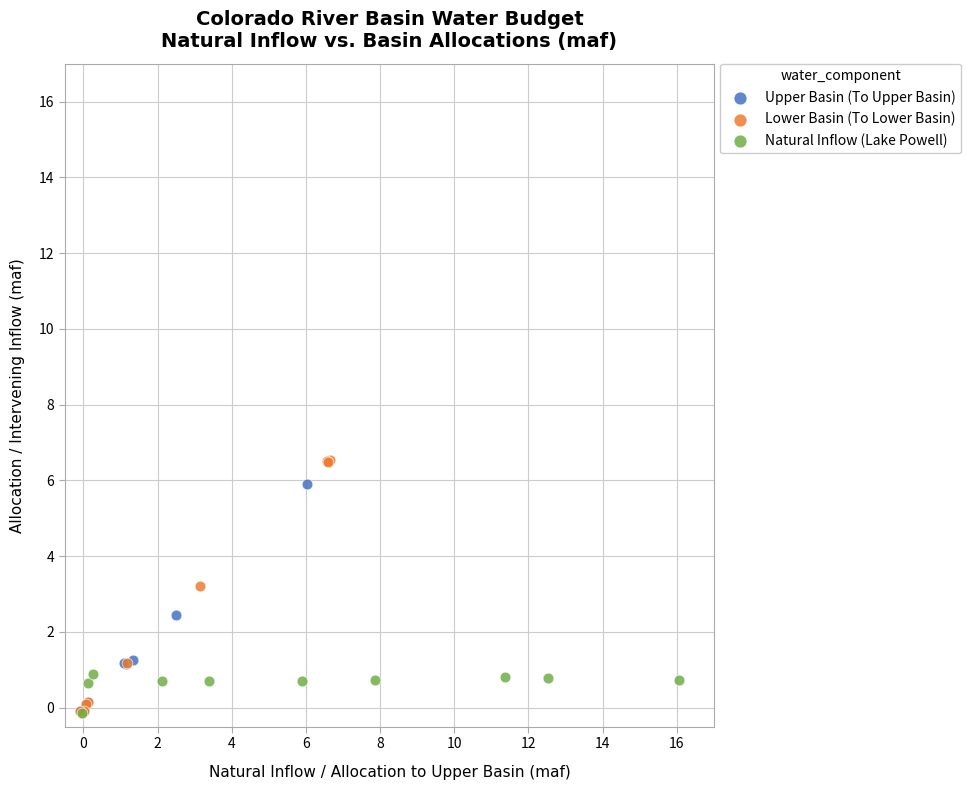

Which series has the widest spread of Y values?

Lower Basin (To Lower Basin)